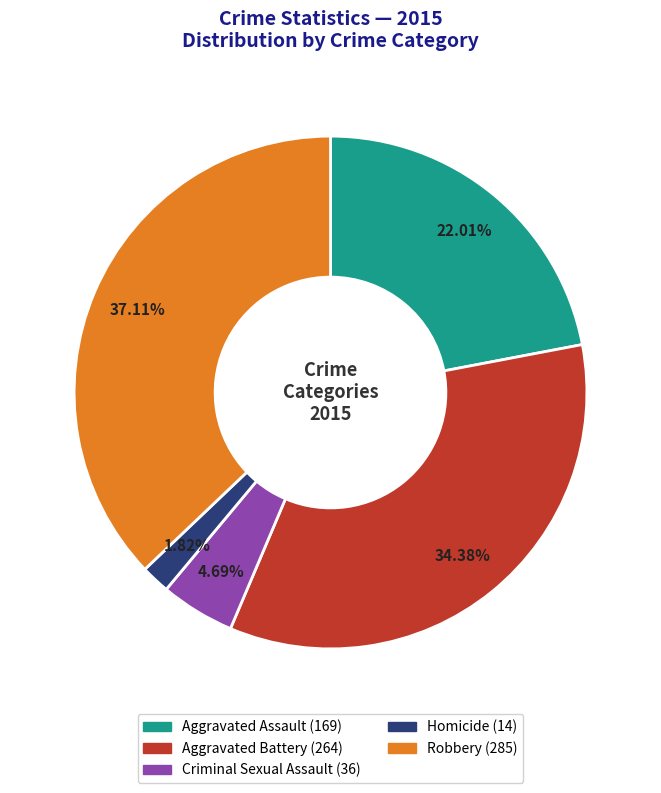

Does any single category account for the majority?

No